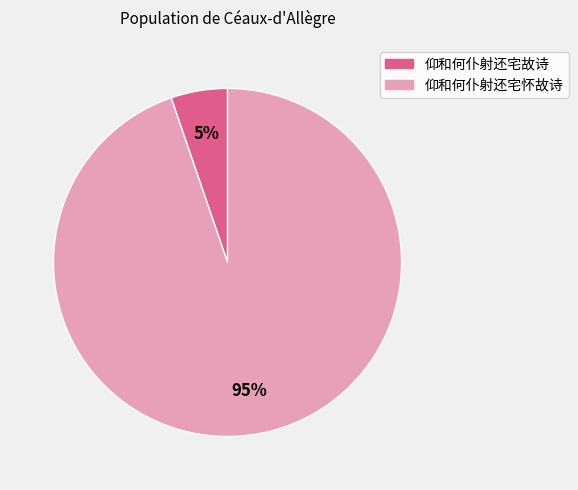

To the nearest percent, what portion does 仰和何仆射还宅故诗 represent?

5%